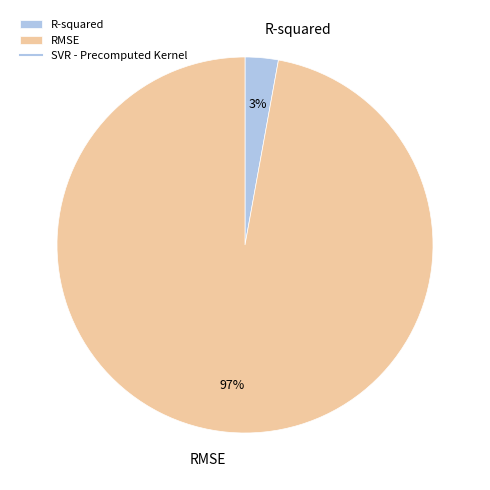

To the nearest percent, what is the average slice percentage?

50%